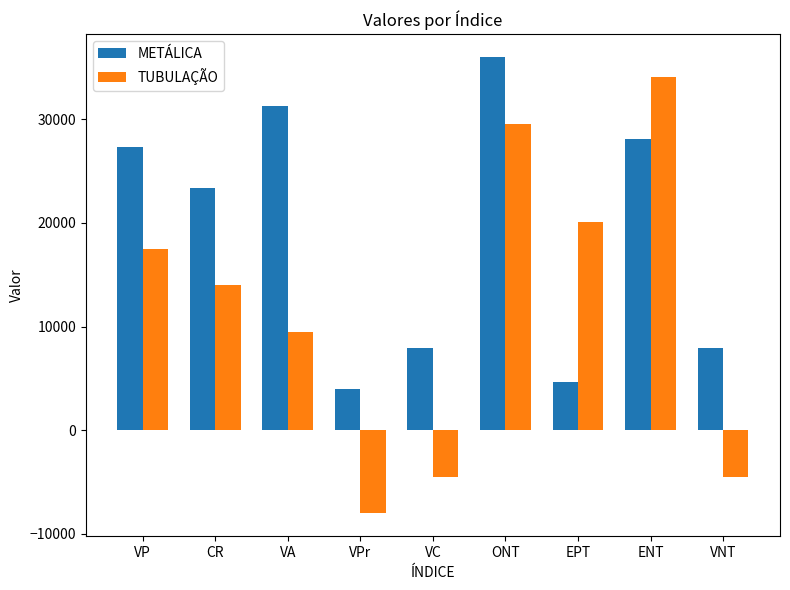

Which label corresponds to the smallest value in the chart?

VPr